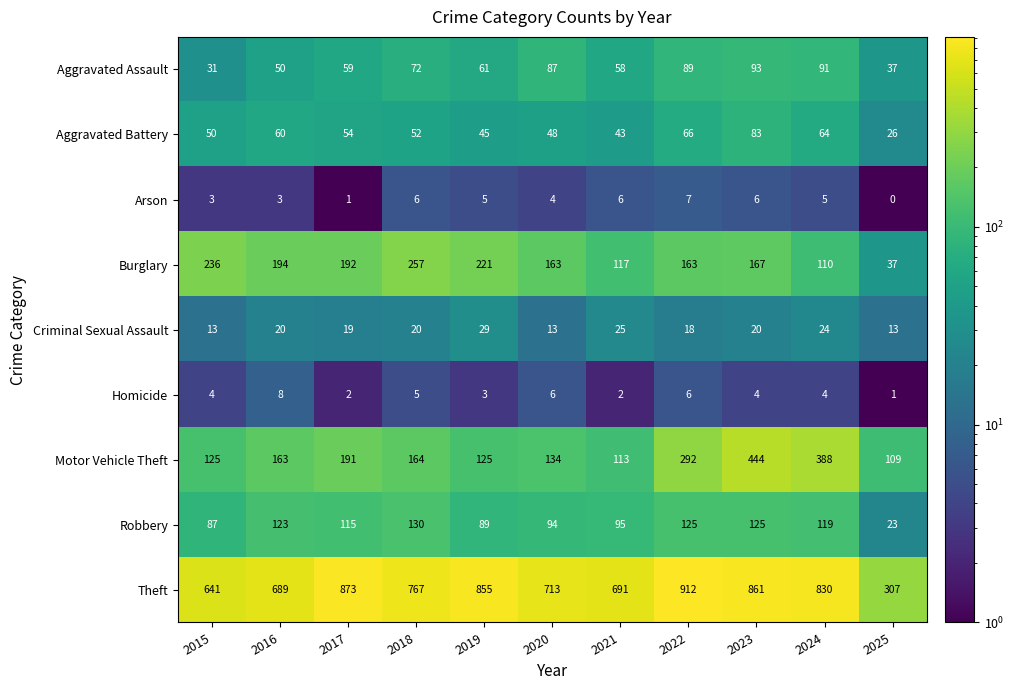

Which series has the widest spread of values?

Theft